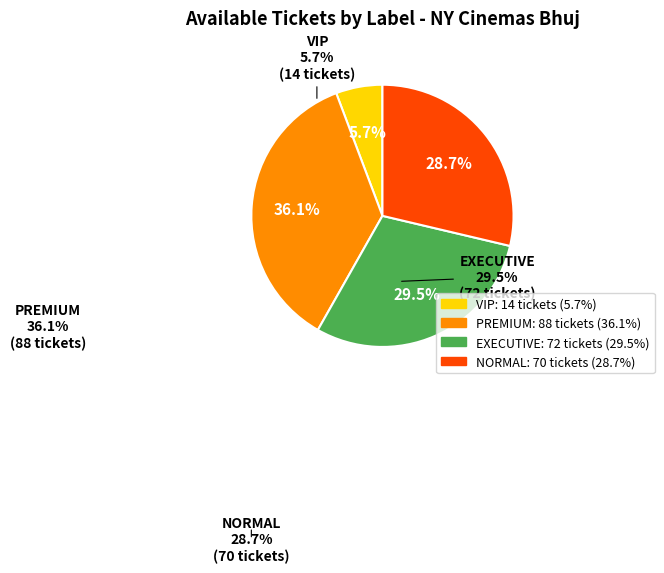

What percentage is the PREMIUM slice, to the nearest percent?

36%